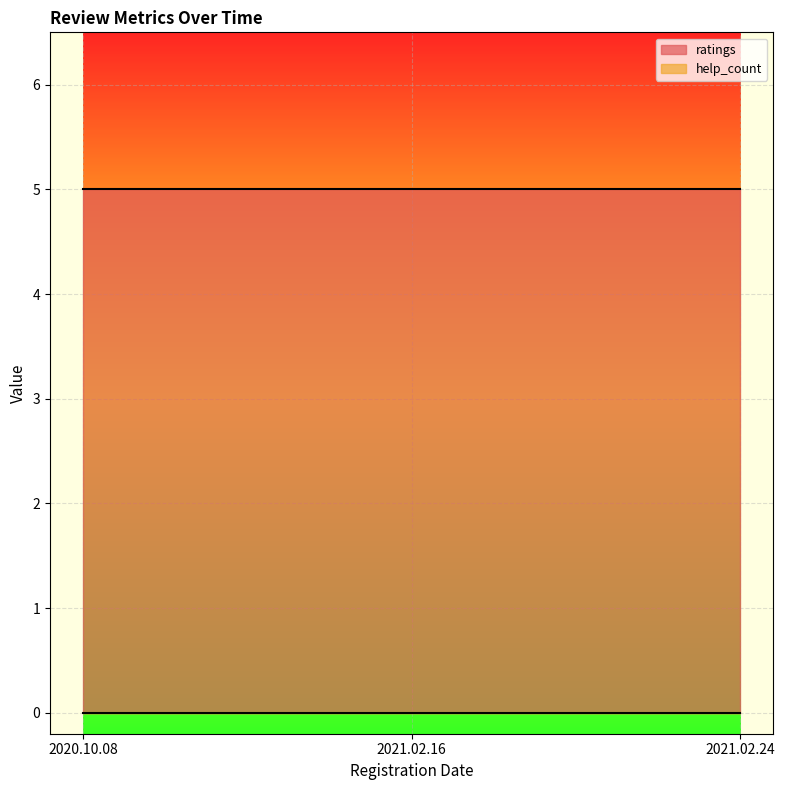

List the labels in order of ratings value, smallest first.

2020.10.08, 2021.02.16, 2021.02.24